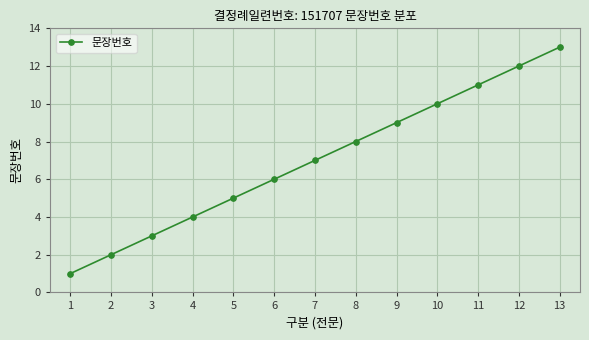

What is the value of the 4th point from the left?

4